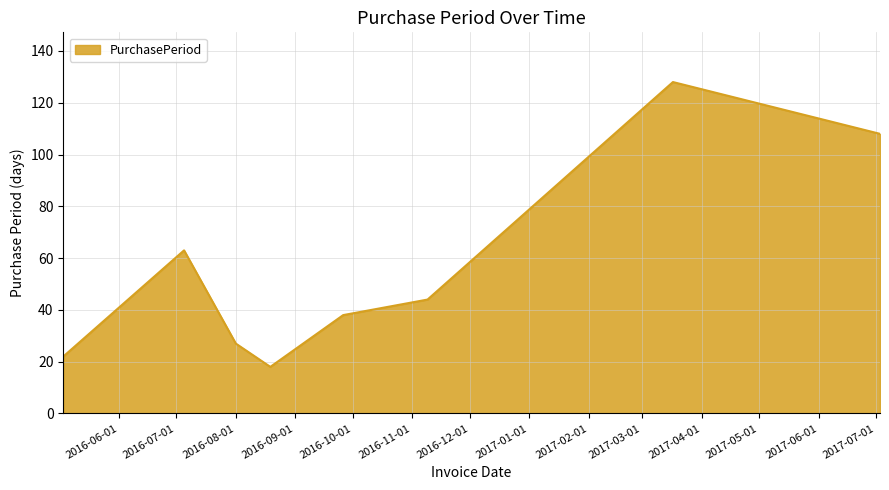

What is the greatest value displayed?

128